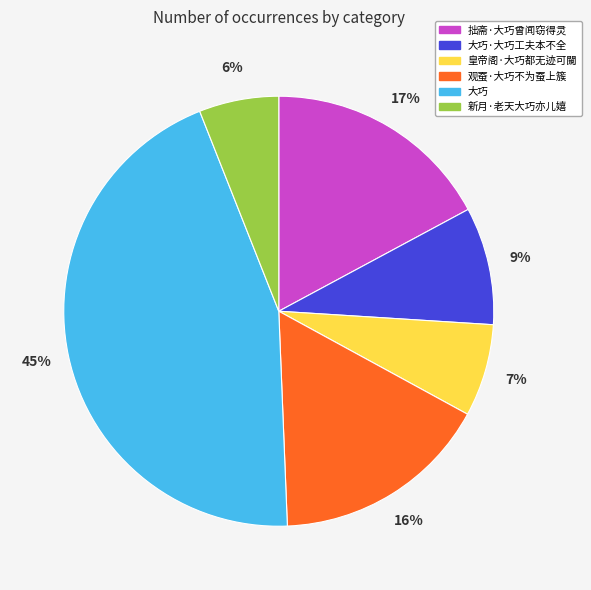

To the nearest percent, what is the average slice percentage?

17%